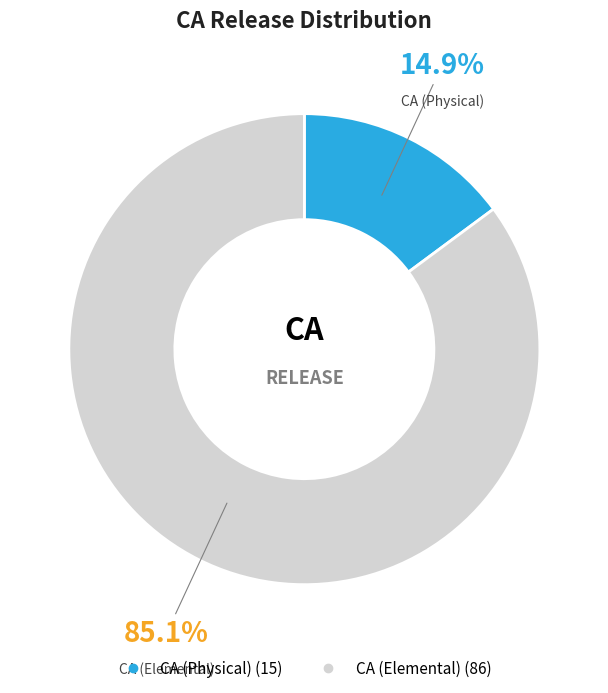

What is the total percentage of CA (Elemental) and CA (Physical)?

100.0%